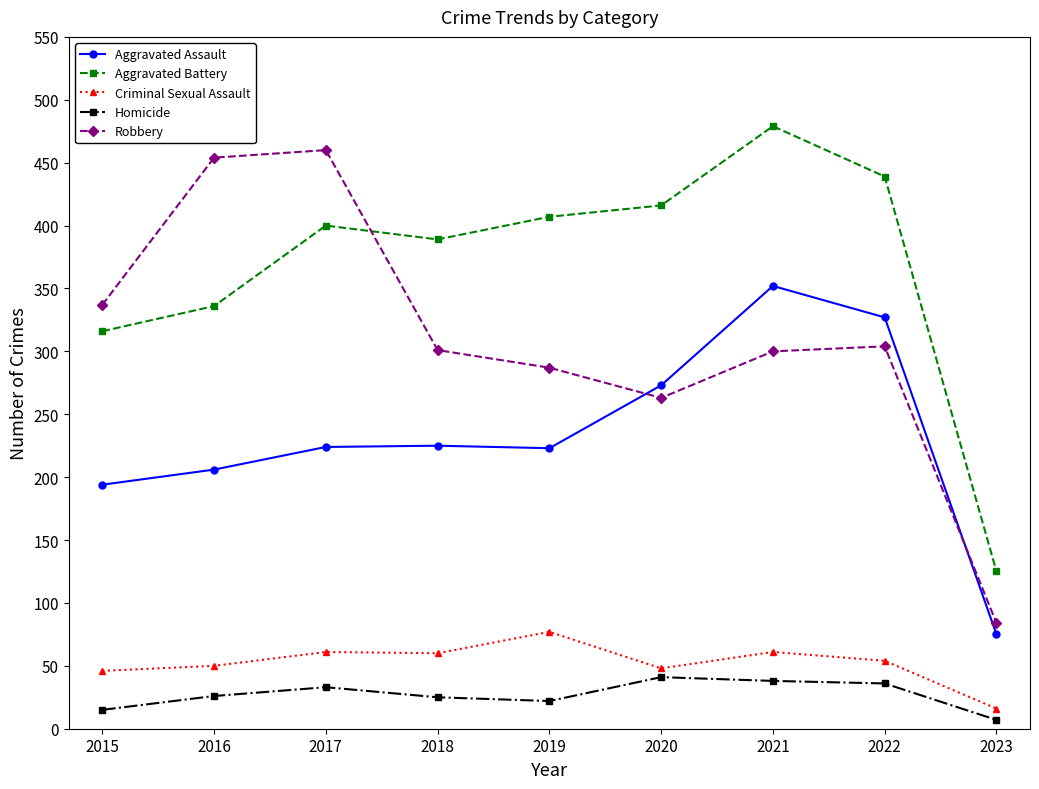

What is the minimum value shown in the chart?

7